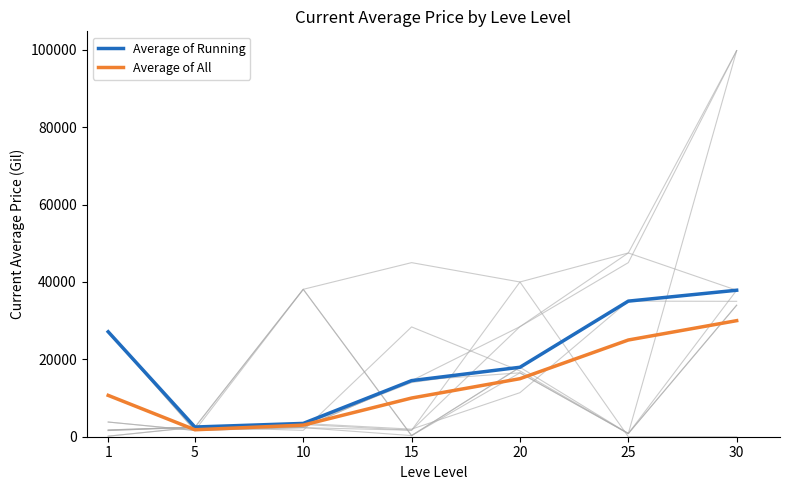

The Average of Running series shows 27128 at 1. True or false?

True